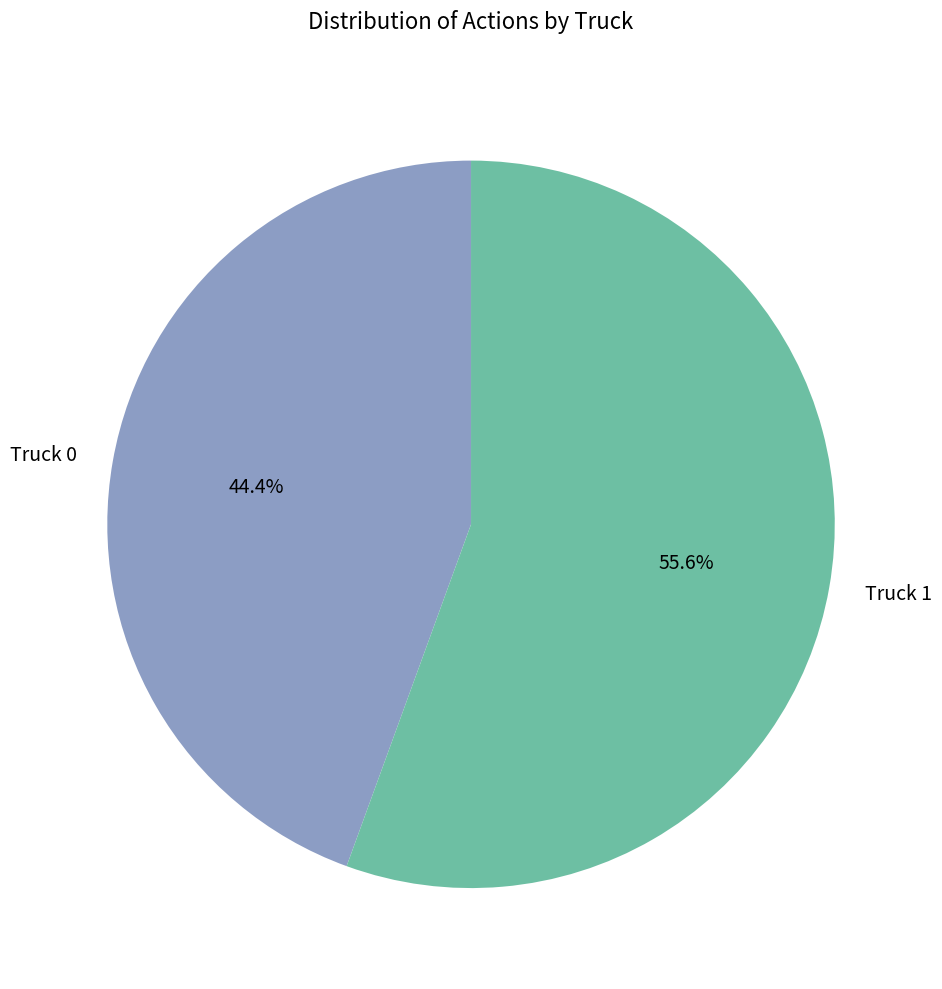

Do Truck 0 and Truck 1 together represent more than half of the pie?

Yes